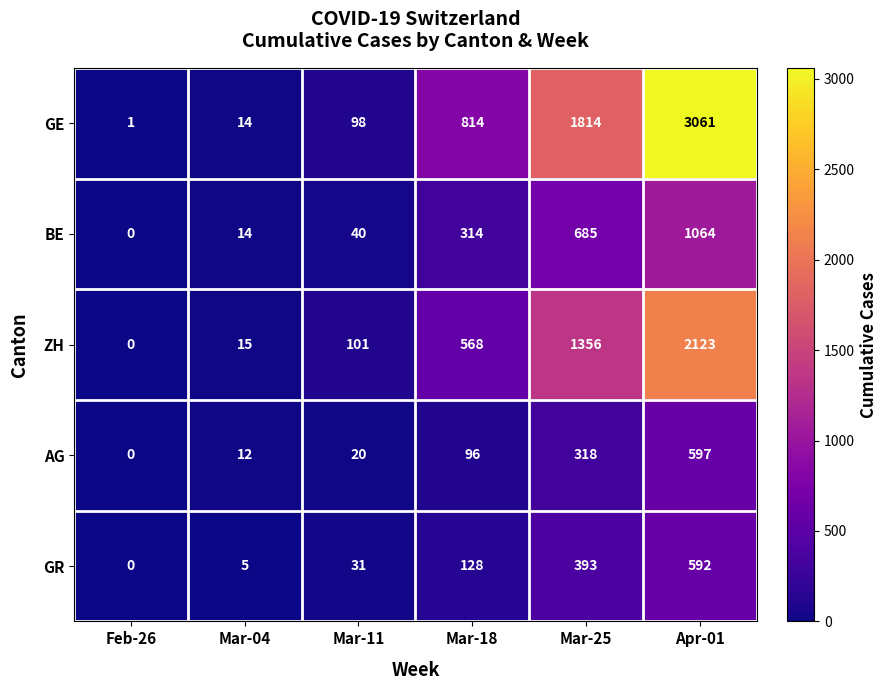

What is the average value of the BE series?

353